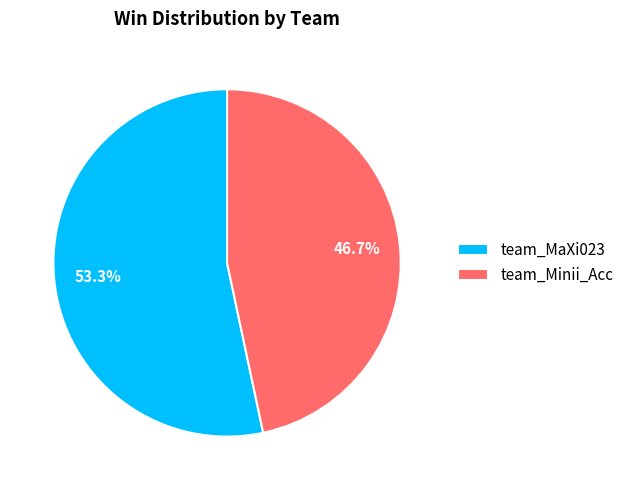

To the nearest percent, what is the average slice percentage?

50%